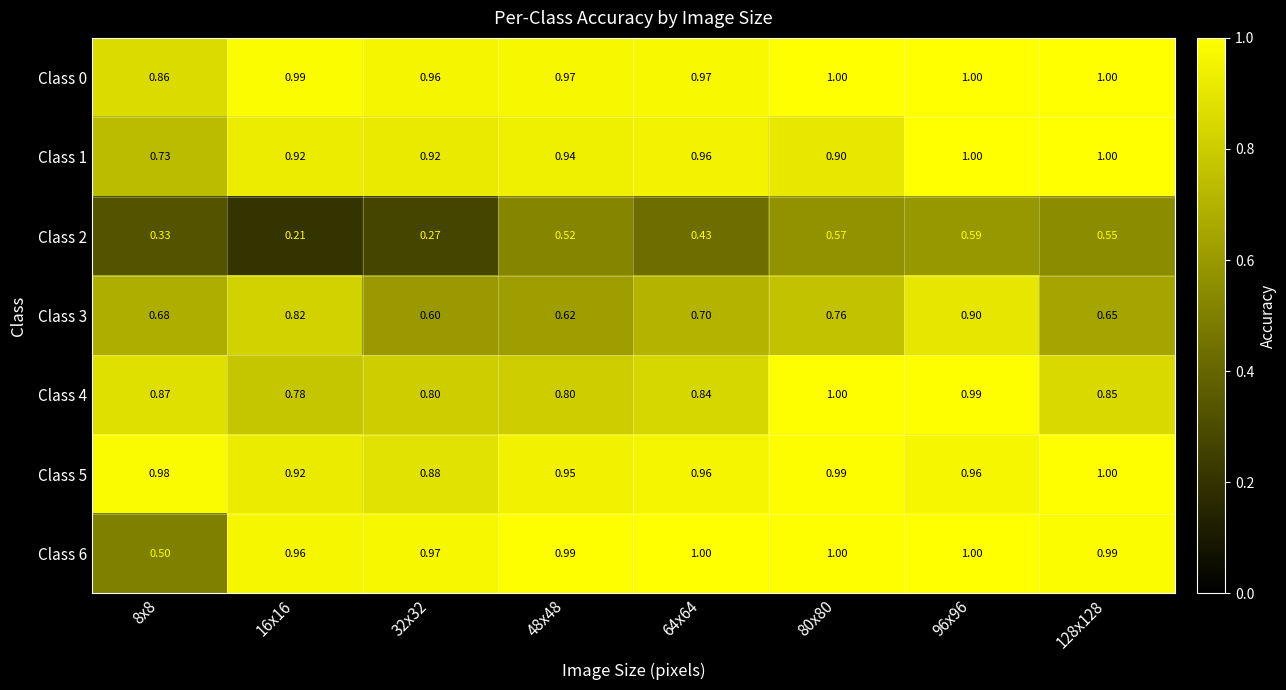

Is the value of Class 6 at 8x8 greater than the value of Class 0 at 96x96?

No